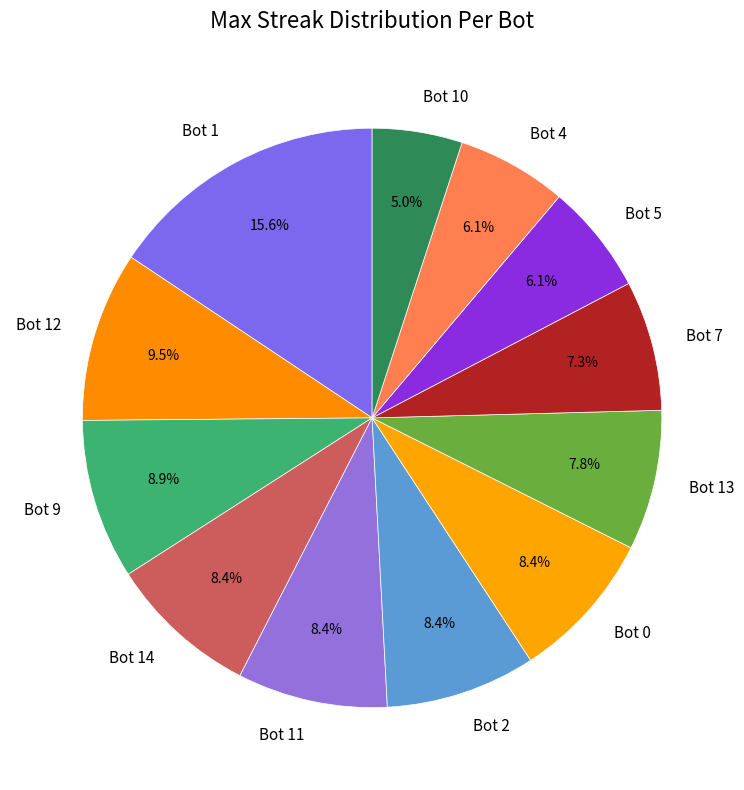

Do Bot 0 and Bot 7 together represent more than half of the pie?

No